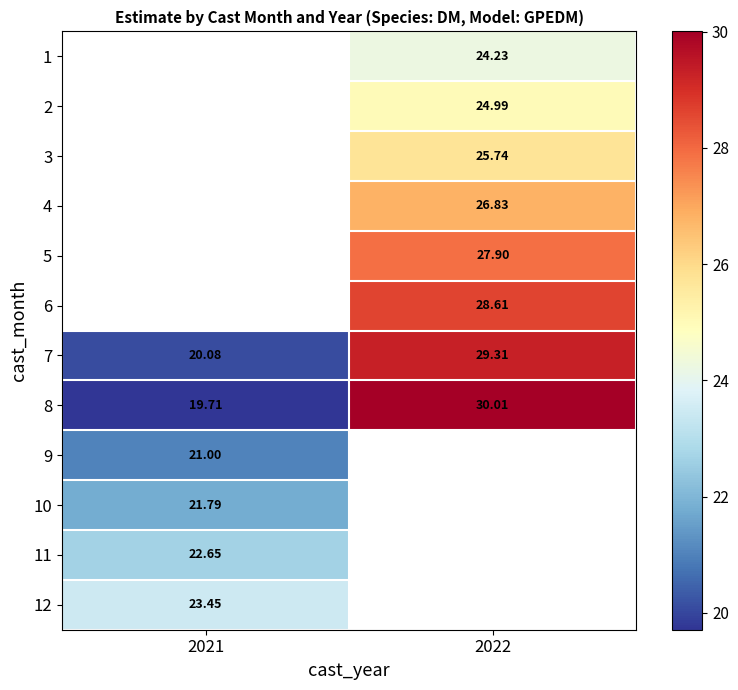

Rank the categories by row_11 value from lowest to highest.

2021, 2022